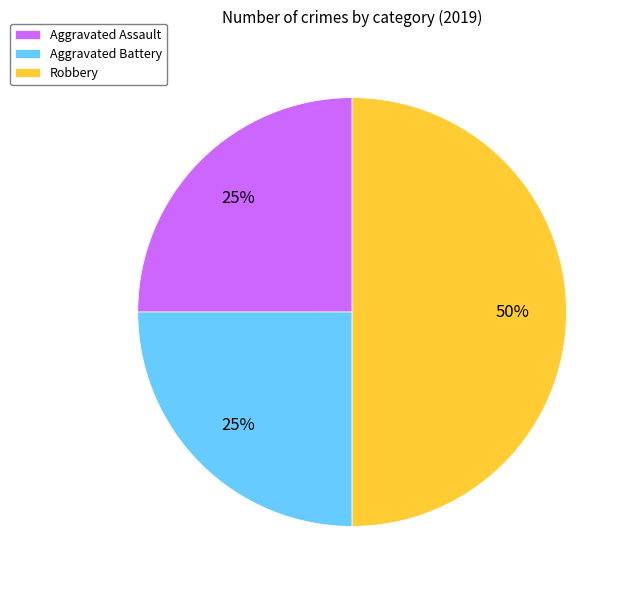

Does Aggravated Battery account for over 50% of the chart?

No